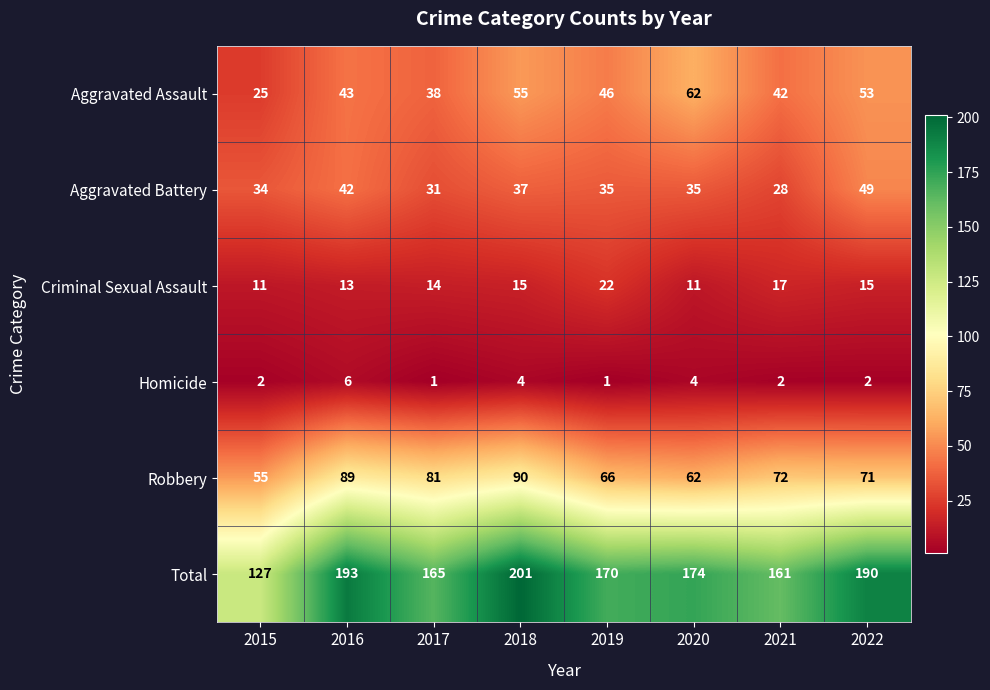

At which label is Total closest to 164?

2017